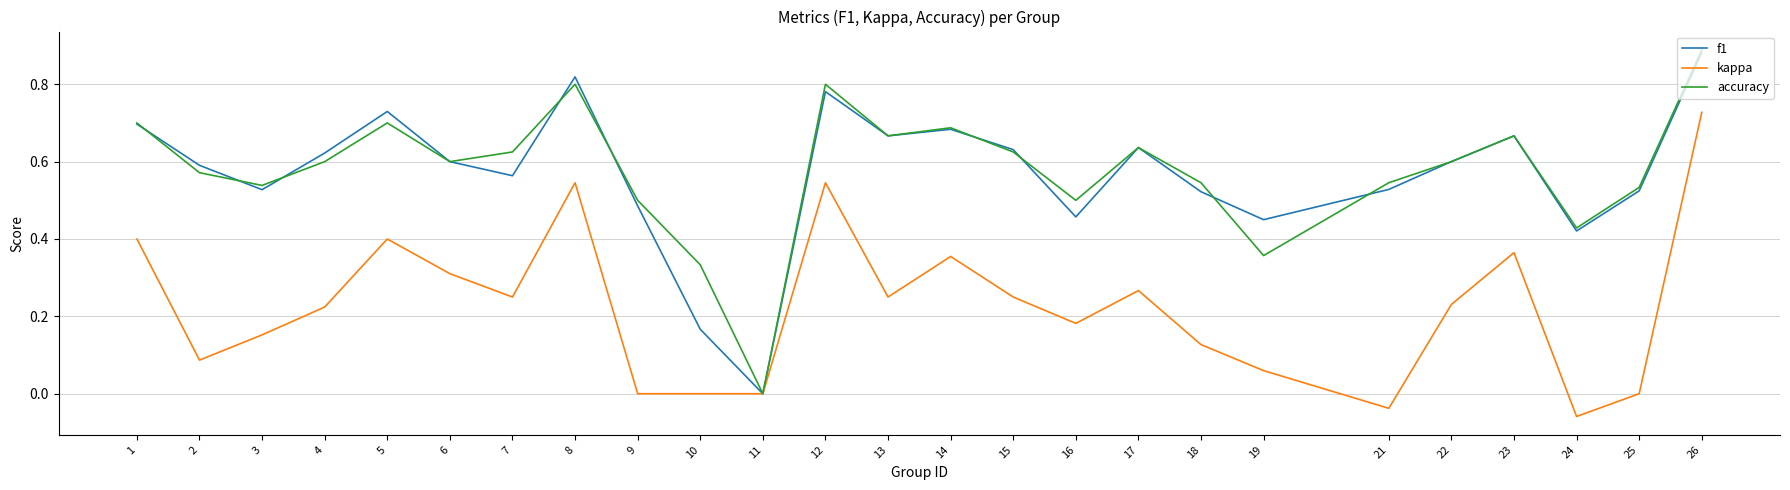

At which label does accuracy reach its peak?

26